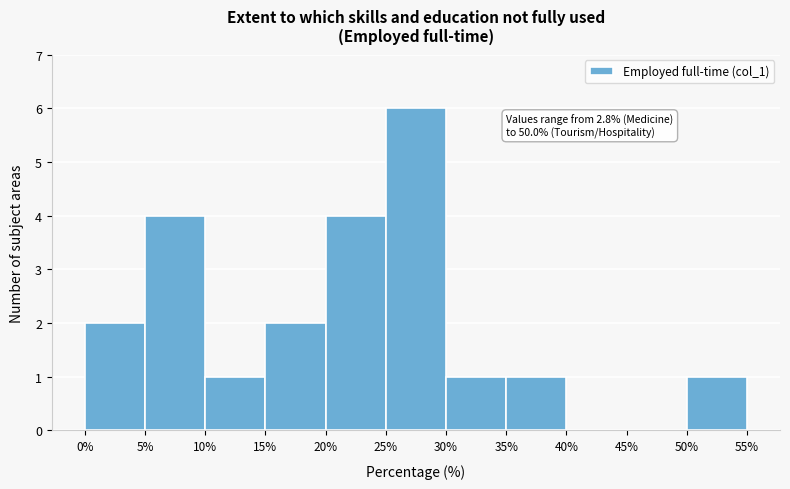

Which range on the x-axis has the tallest bar?

25% to 30%